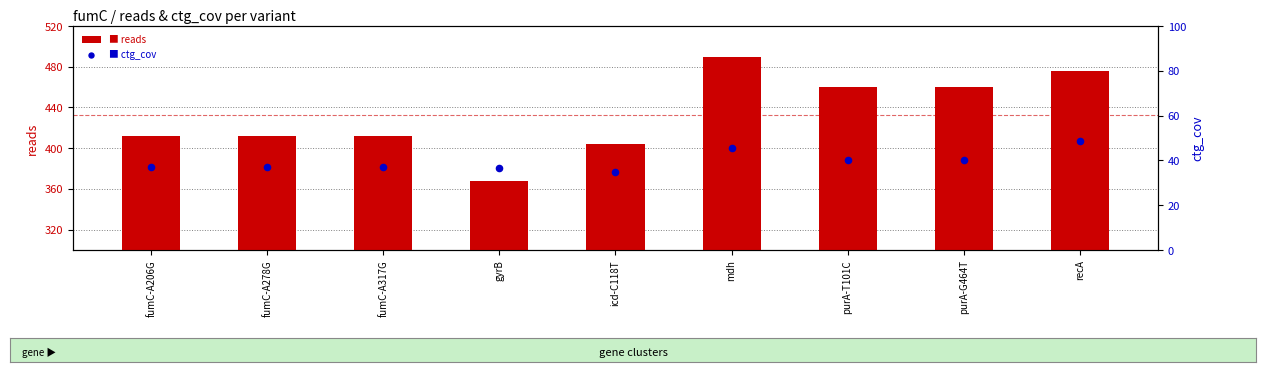

Which series has the largest total across all categories?

reads